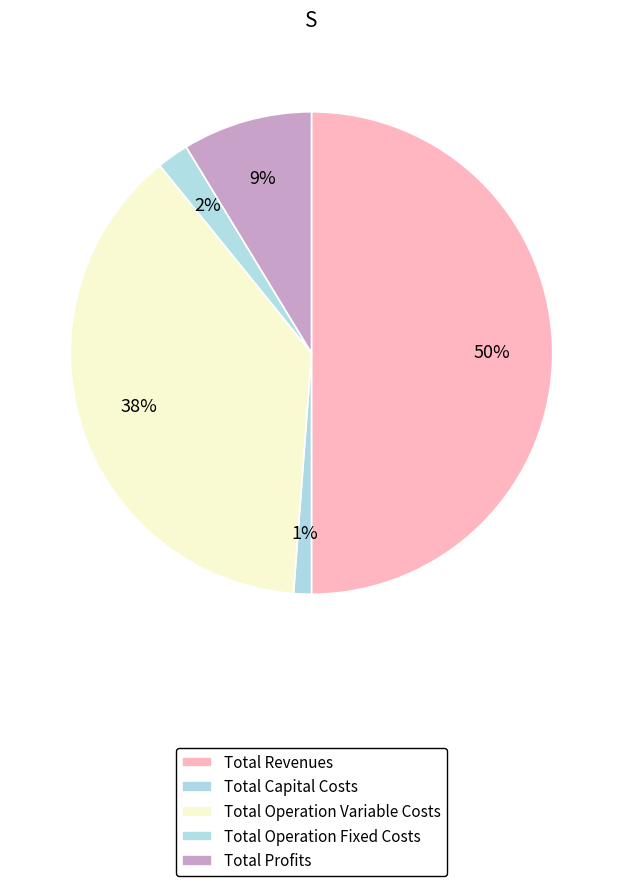

How many slices are in this pie chart?

5